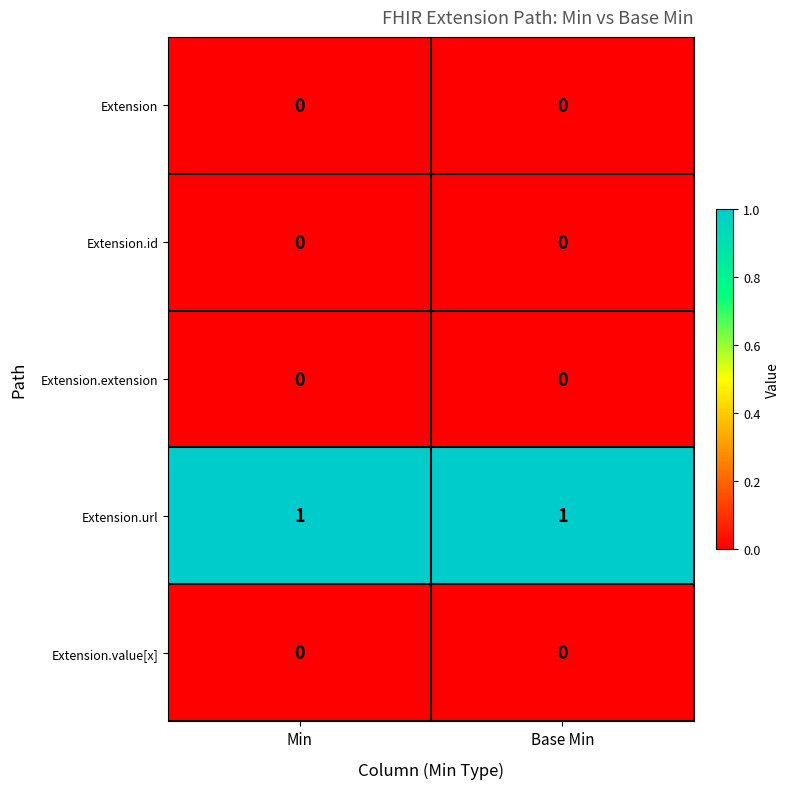

The Extension.url series shows 1 at Base Min. True or false?

True